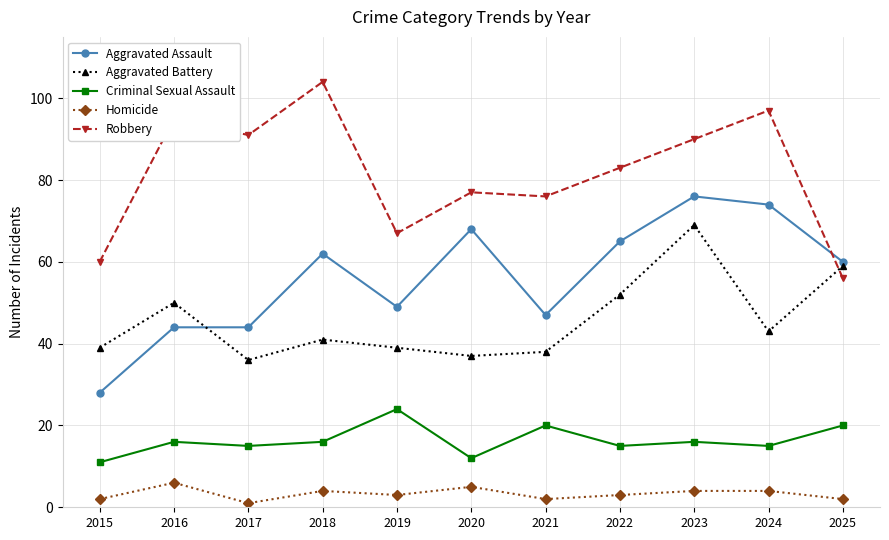

What are all the series names shown in the legend?

Aggravated Assault, Aggravated Battery, Criminal Sexual Assault, Homicide, Robbery